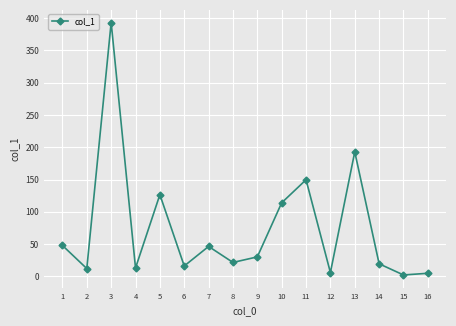

How many lines are shown in the chart?

1